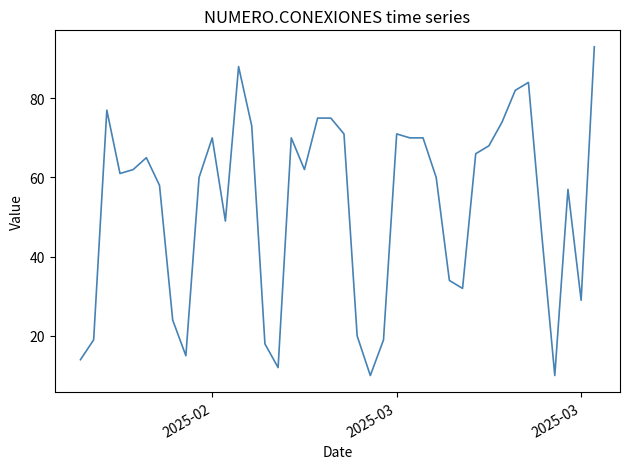

What is the maximum value shown in the chart?

93